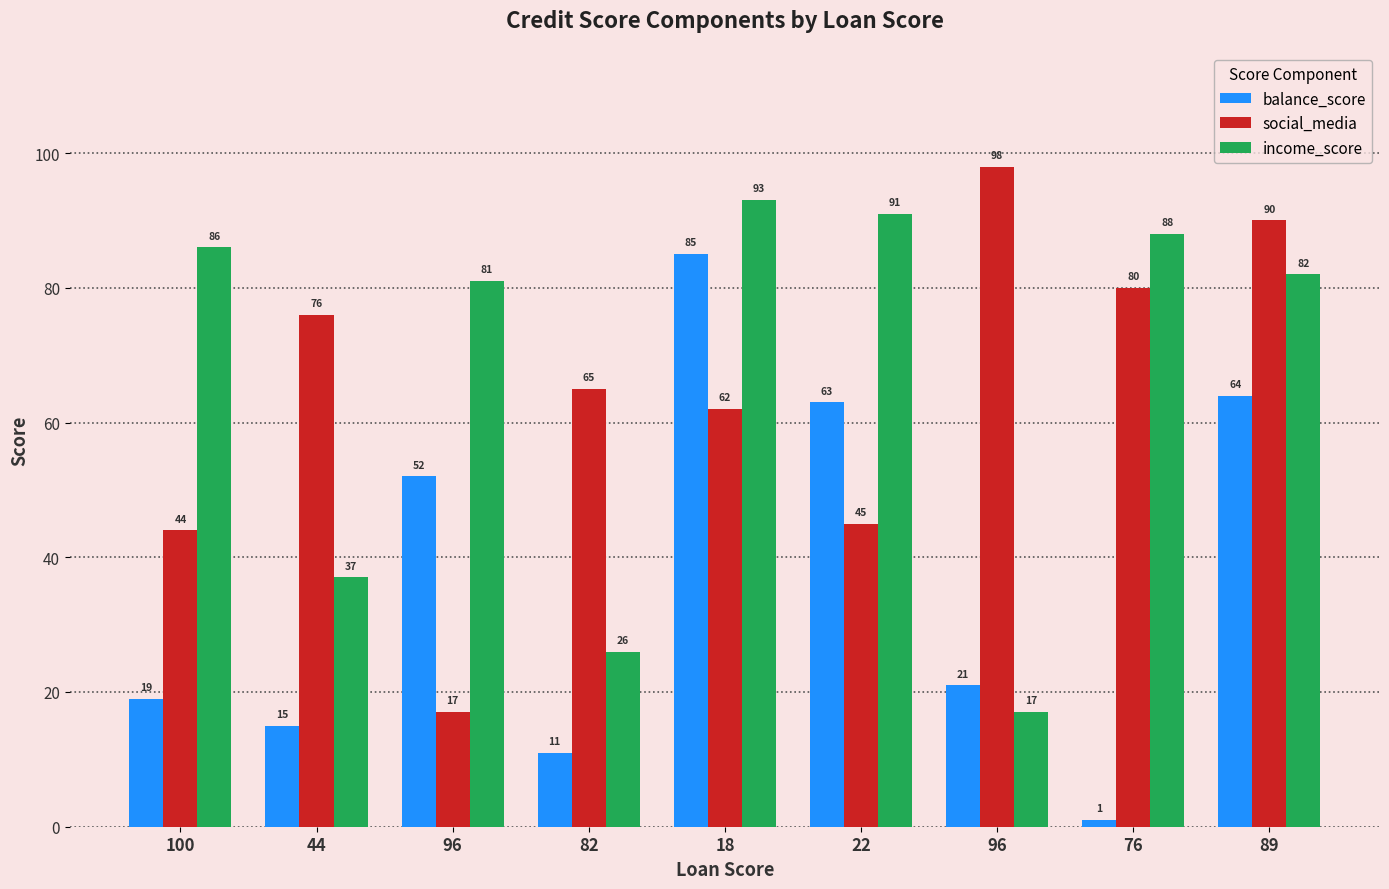

Between 100 and 96, which series saw the biggest shift?

balance_score